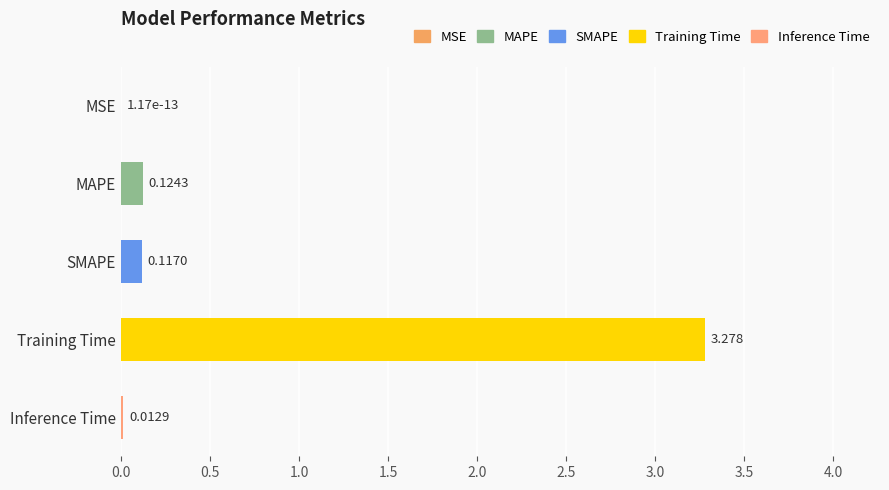

Where is the data nearest to the value 1?

MAPE